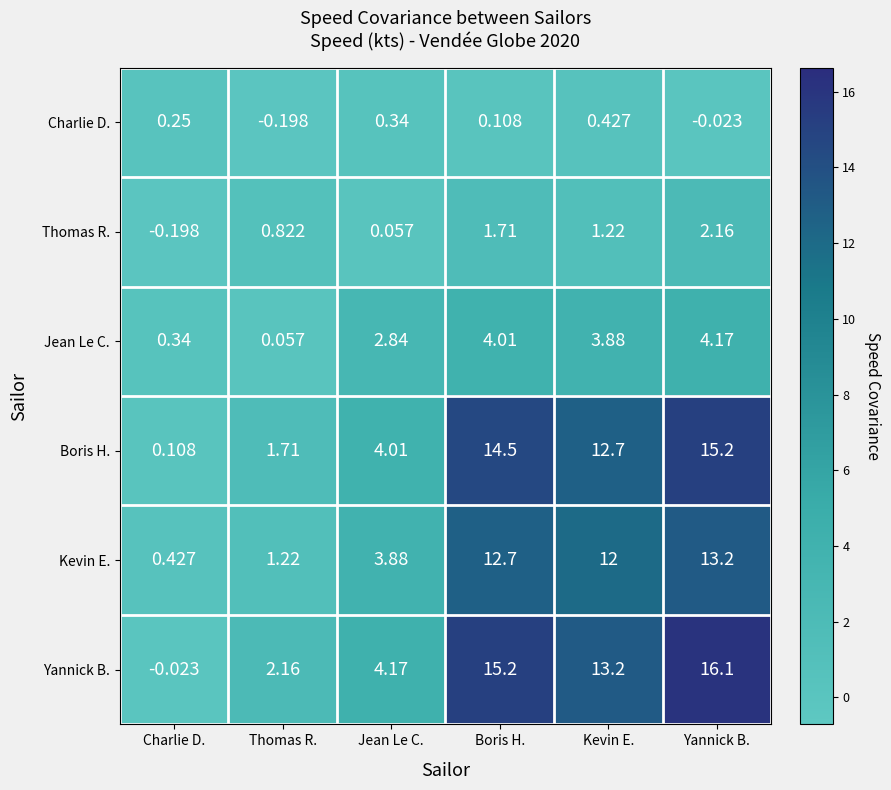

Where is Boris H. nearest to the value 7?

Jean Le C.